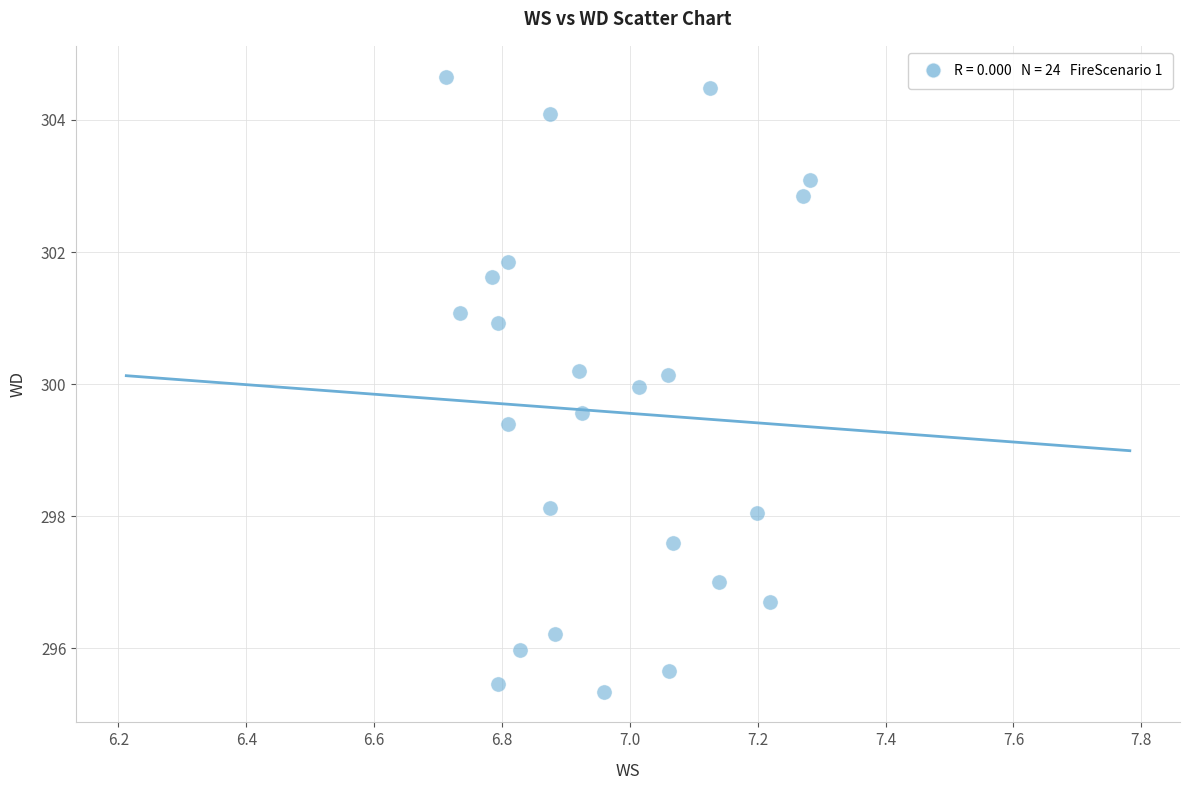

What is the range of X values (max minus min)?

0.6